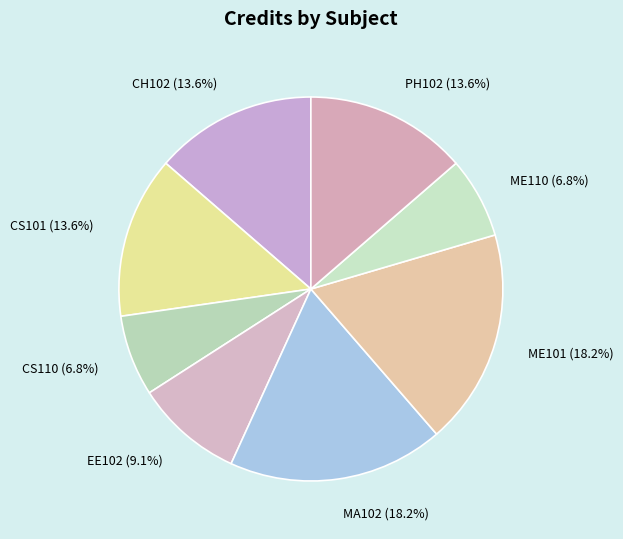

To the nearest percent, what portion does EE102 represent?

9%